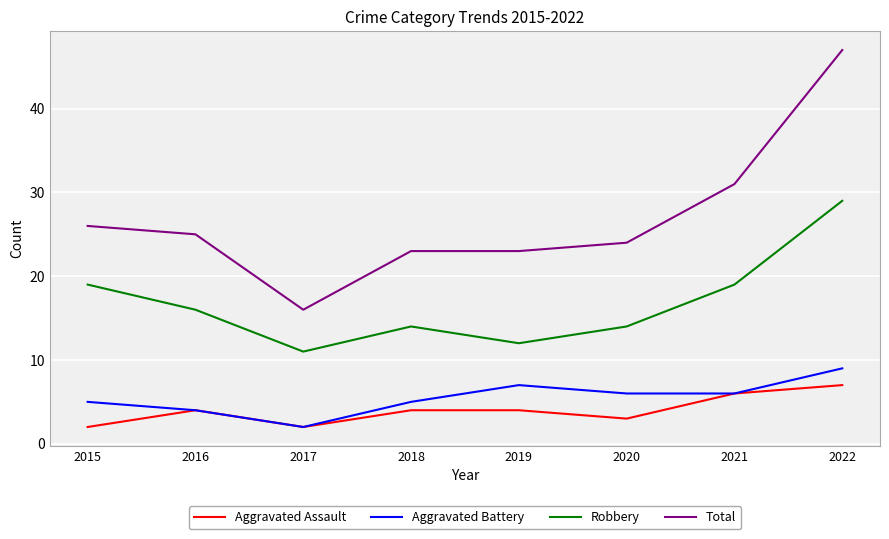

What is the sum of the Aggravated Assault values at 2016 and 2022?

11